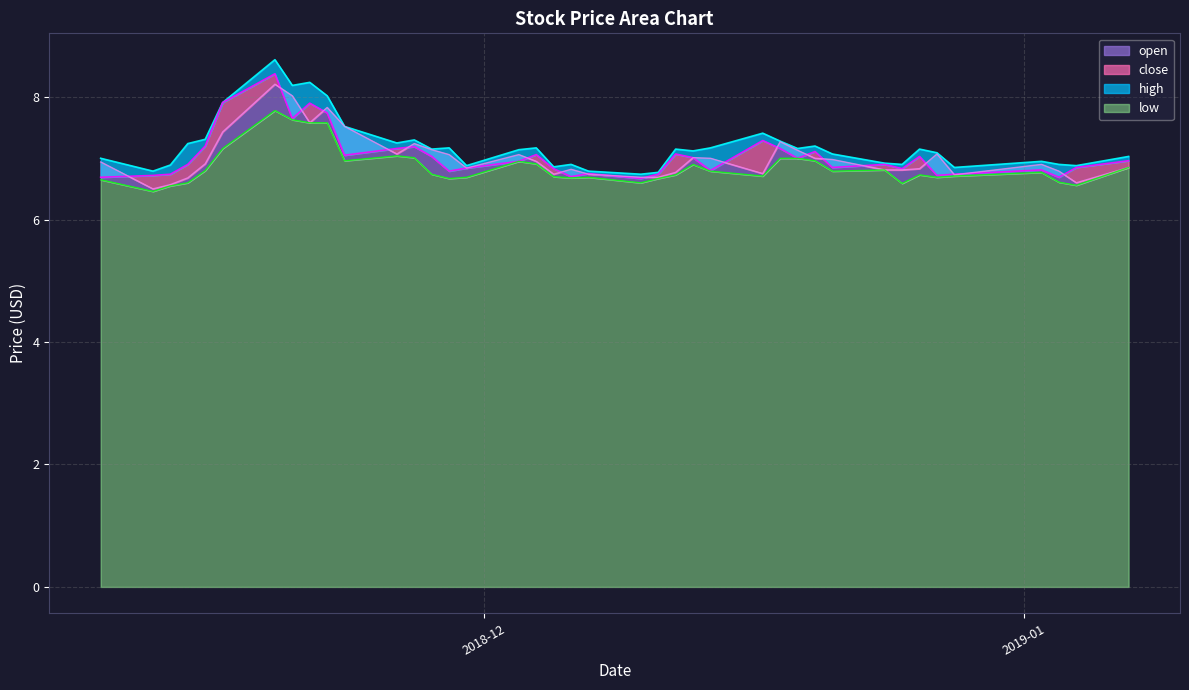

True or false: low and open cross at least once.

False